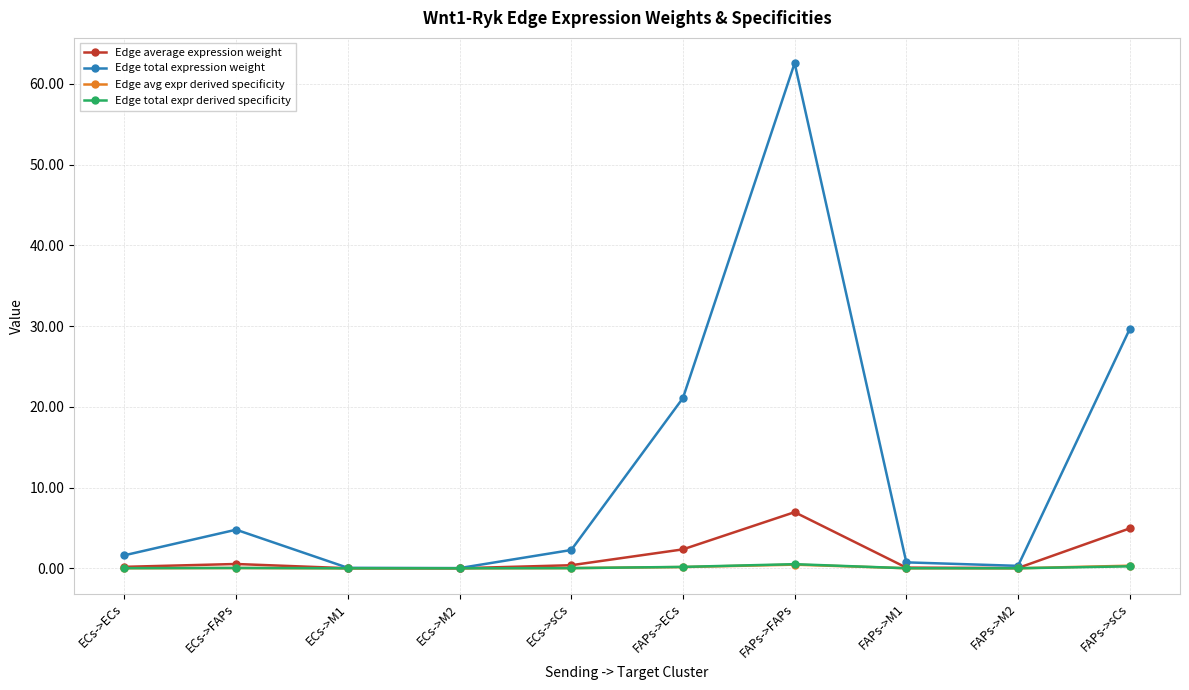

At which category does the chart reach its peak across all series?

FAPs->FAPs